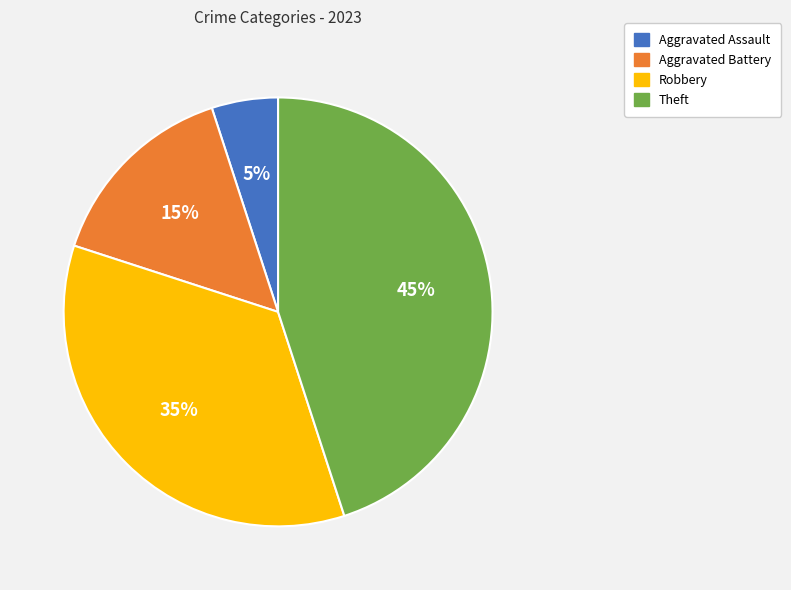

Is it true that Robbery is 35% of the pie?

True